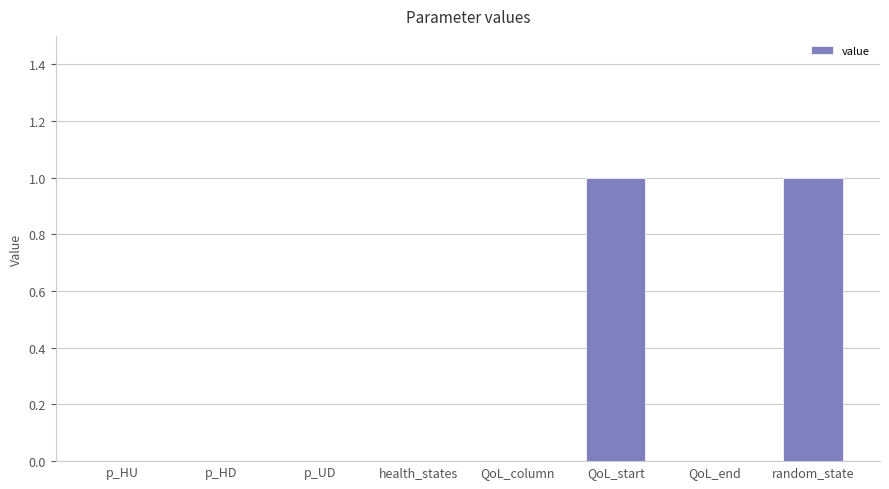

What is the sum of the values at random_state and p_UD?

1